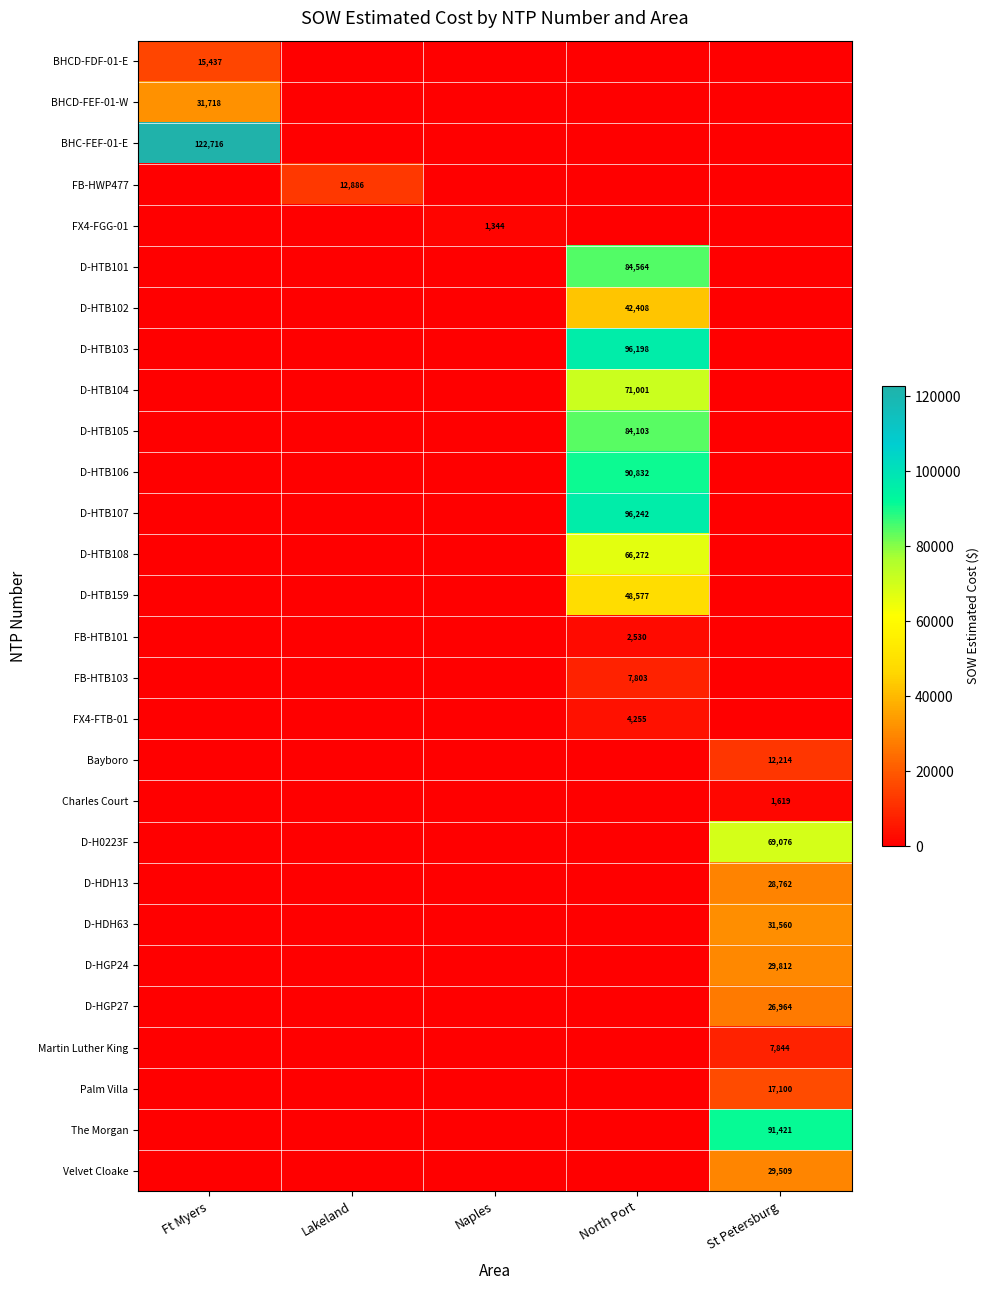

The D-H0223F series shows 94893 at St Petersburg. True or false?

False